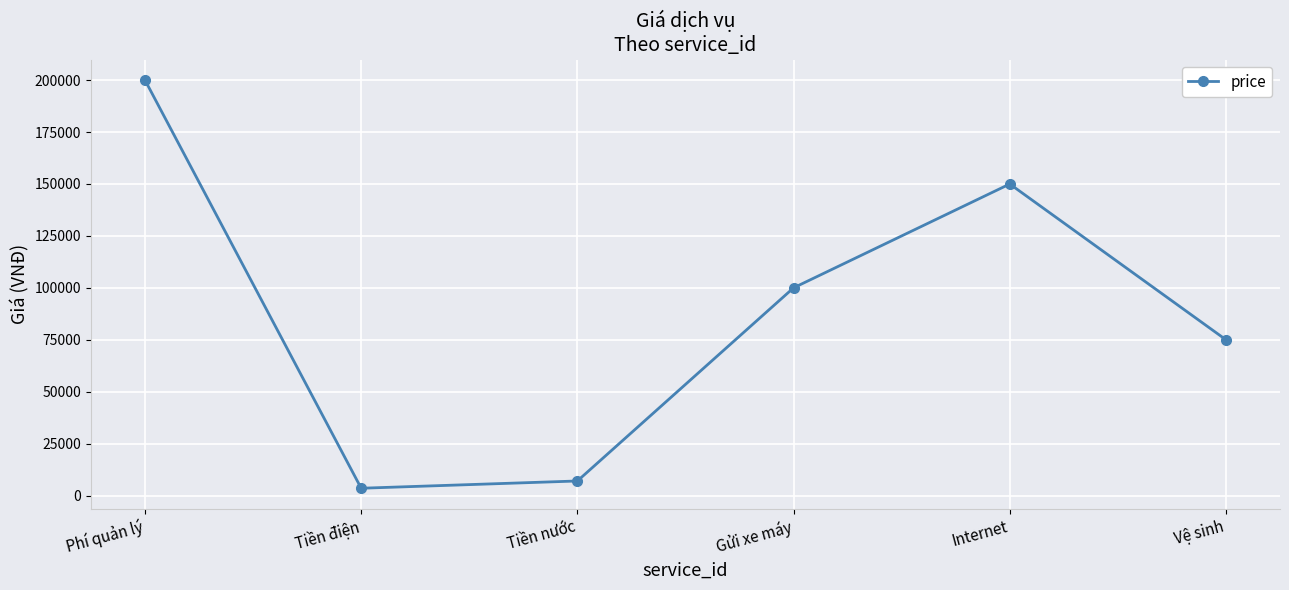

The chart shows a value of 200000 at Phí quản lý. True or false?

True